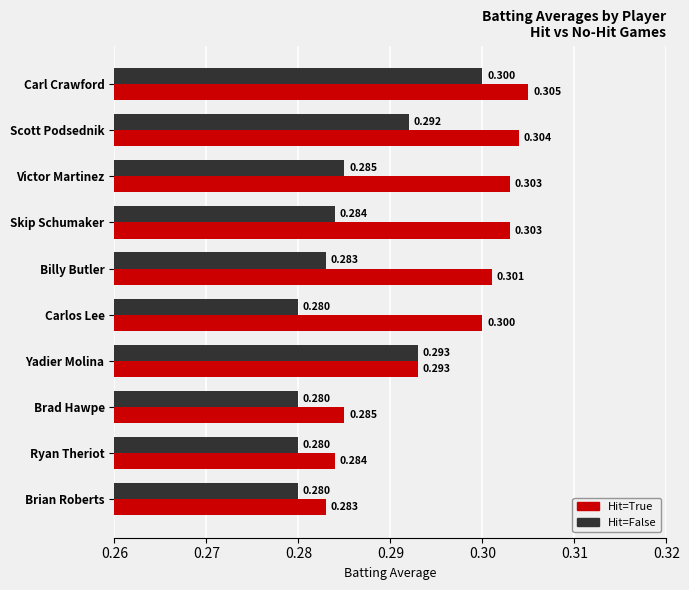

At which category is the sum across all series the highest?

Carl Crawford